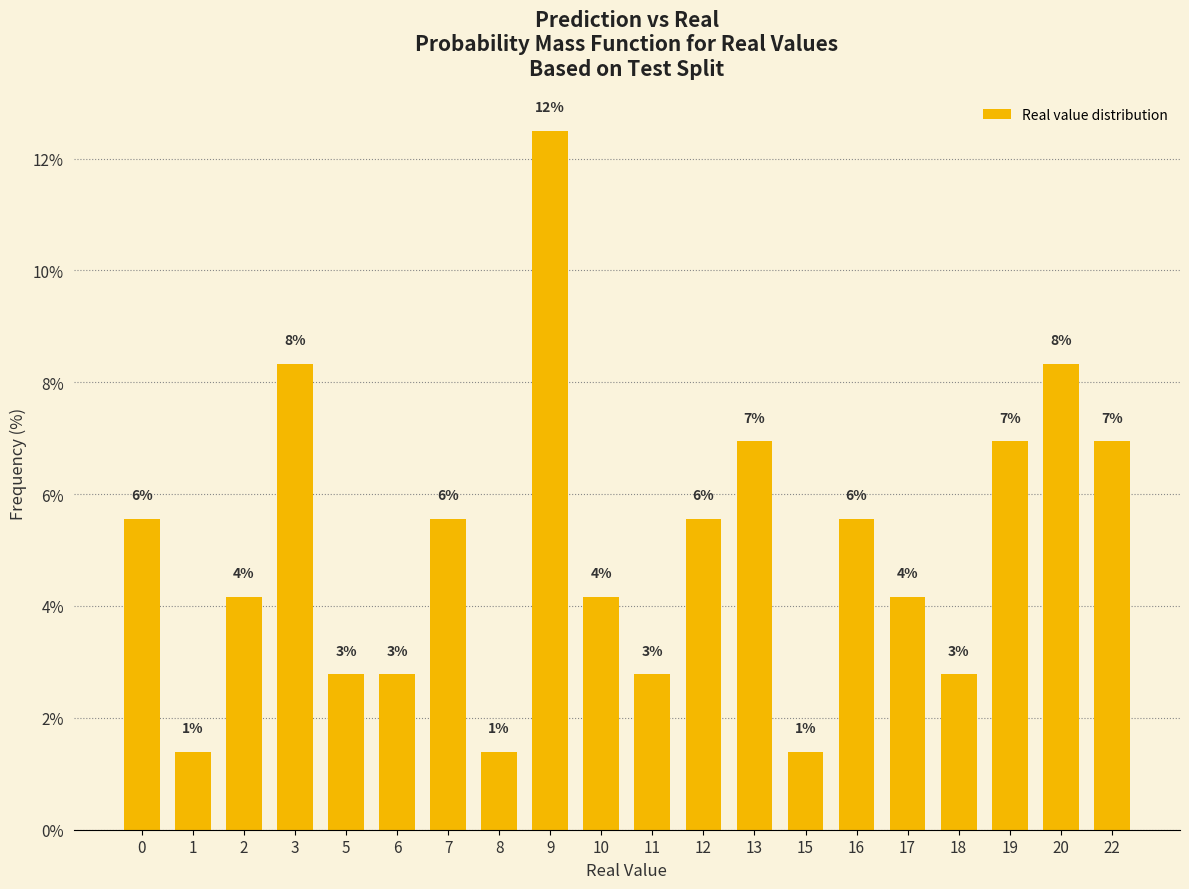

Reading left to right, transcribe all the data shown in this chart.

0=5.6	1=1.4	2=4.2	3=8.3	5=2.8	6=2.8	7=5.6	8=1.4	9=12.5	10=4.2	11=2.8	12=5.6	13=6.9	15=1.4	16=5.6	17=4.2	18=2.8	19=6.9	20=8.3	22=6.9